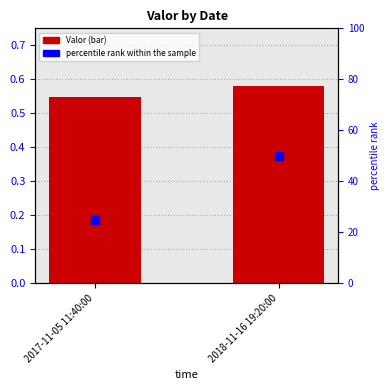

Which series reaches the minimum Y coordinate?

Valor